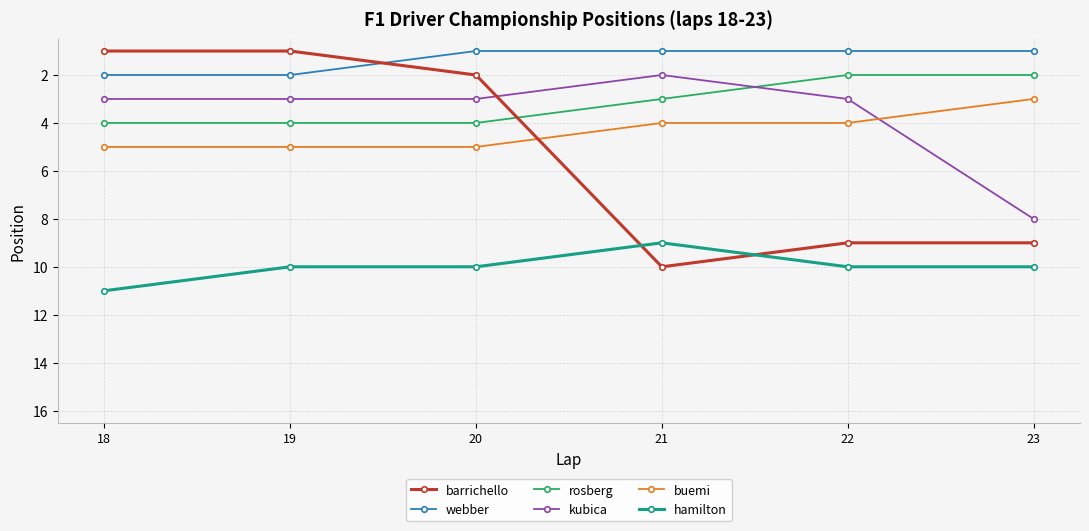

Does the chart have visible grid lines?

Yes